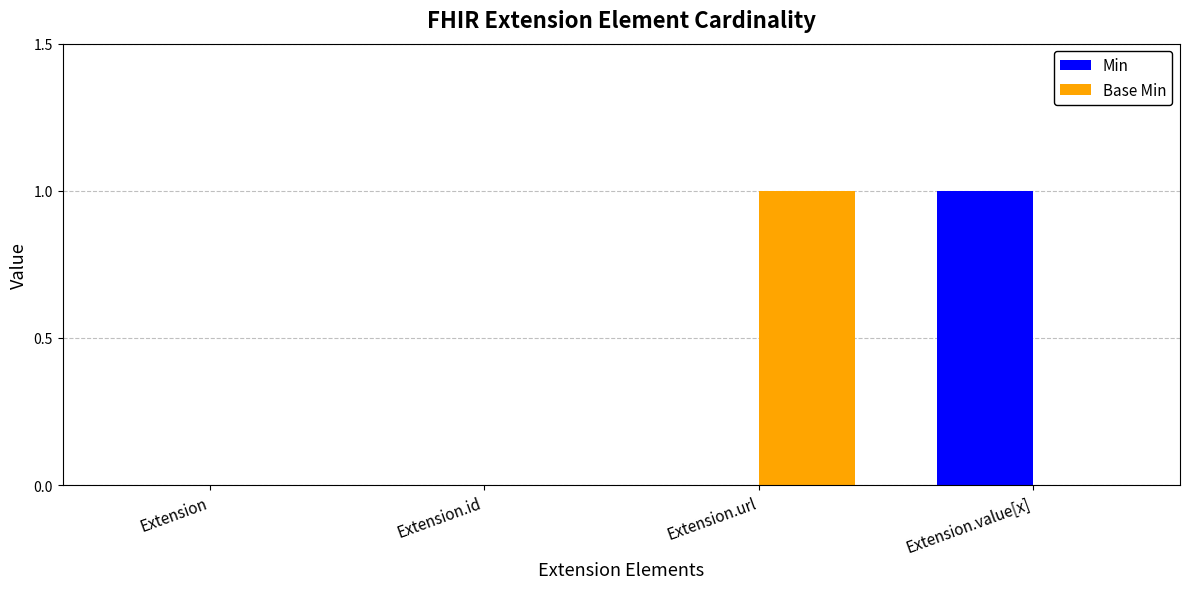

Which series changed the most between Extension.id and Extension.url?

Base Min